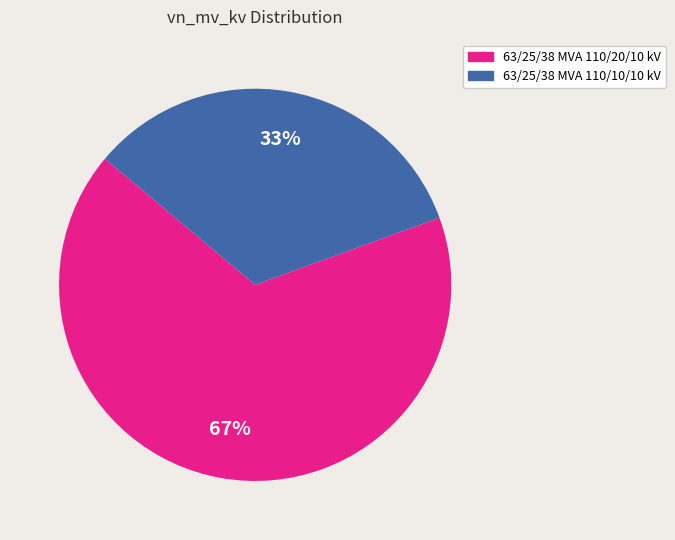

Count the number of slices in the pie.

2